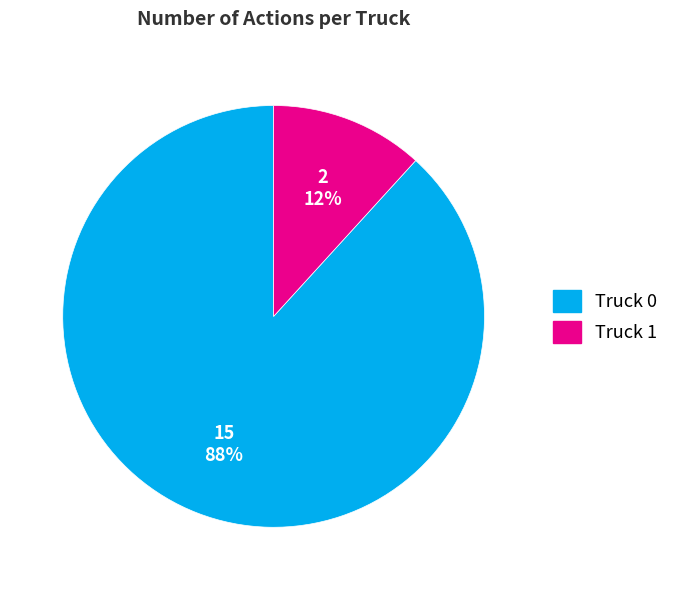

Between Truck 0 and Truck 1, which is larger?

Truck 0